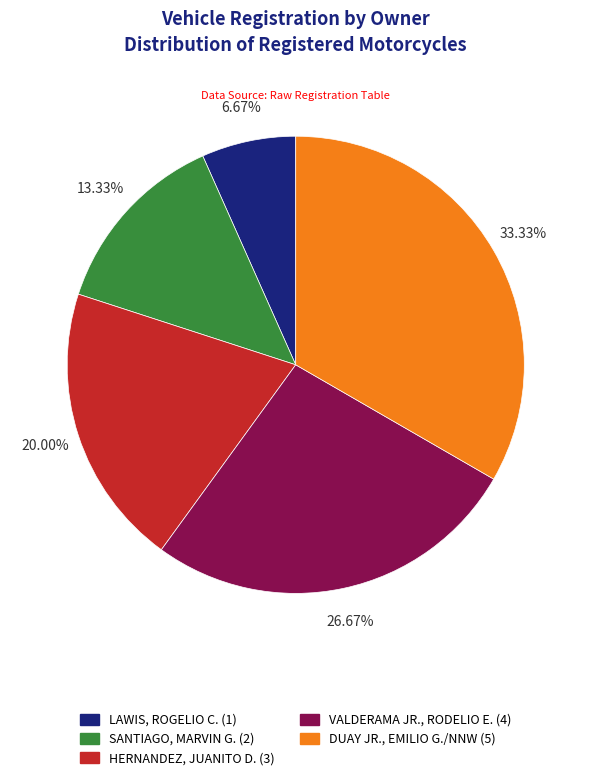

Which category has the smallest portion of the pie?

LAWIS, ROGELIO C.